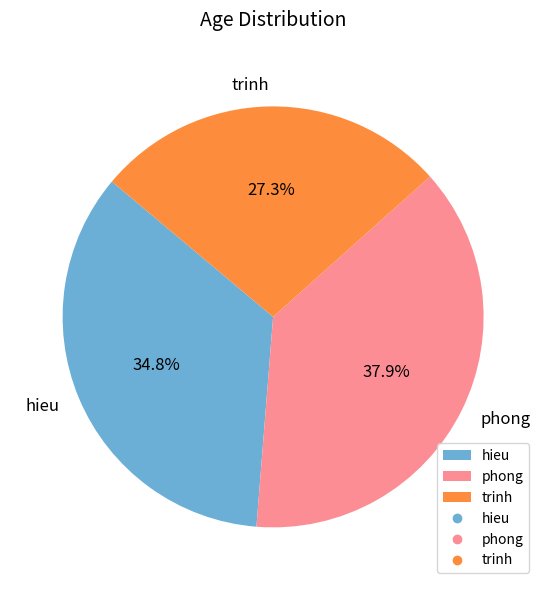

To the nearest percent, what percentage of the pie is phong?

38%